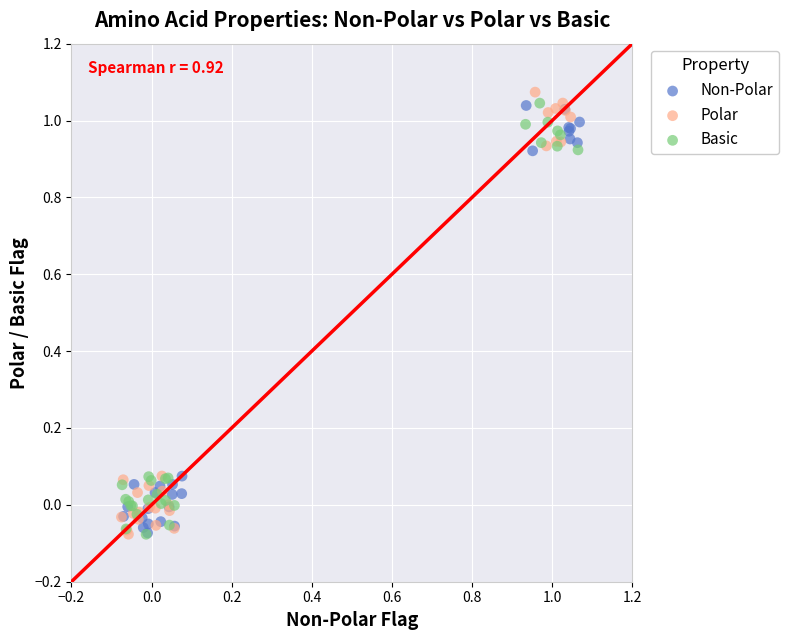

What are all the series names shown in the legend?

Non-Polar, Polar, Basic